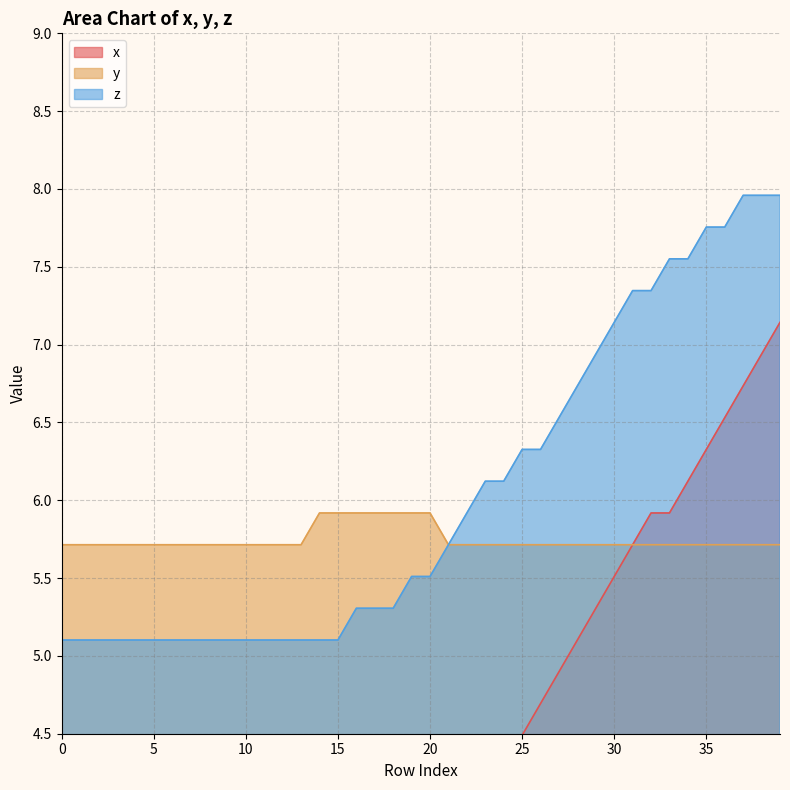

Is it true that y equals 5.7 at 30?

True